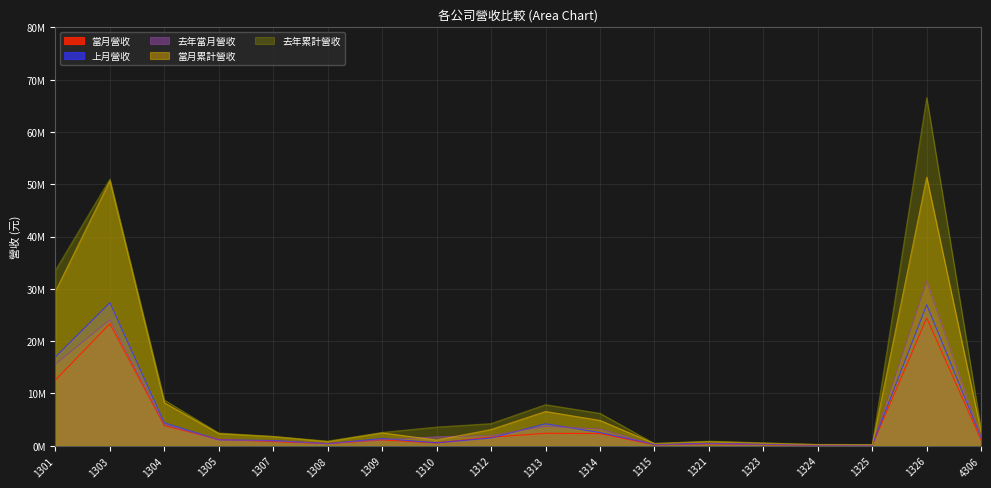

What is the value of the 當月累計營收 point at the 2nd from the left?

50654268